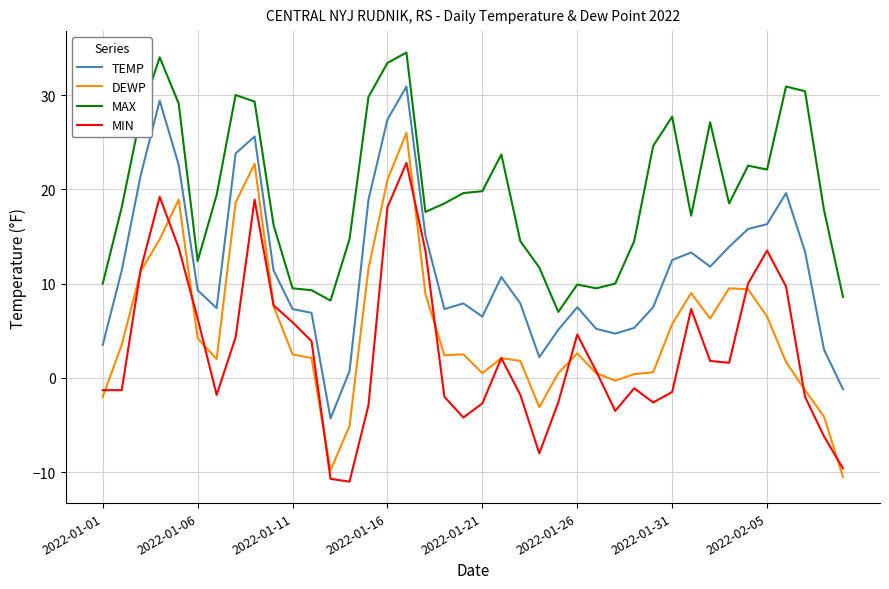

Count the number of categories in the chart.

40